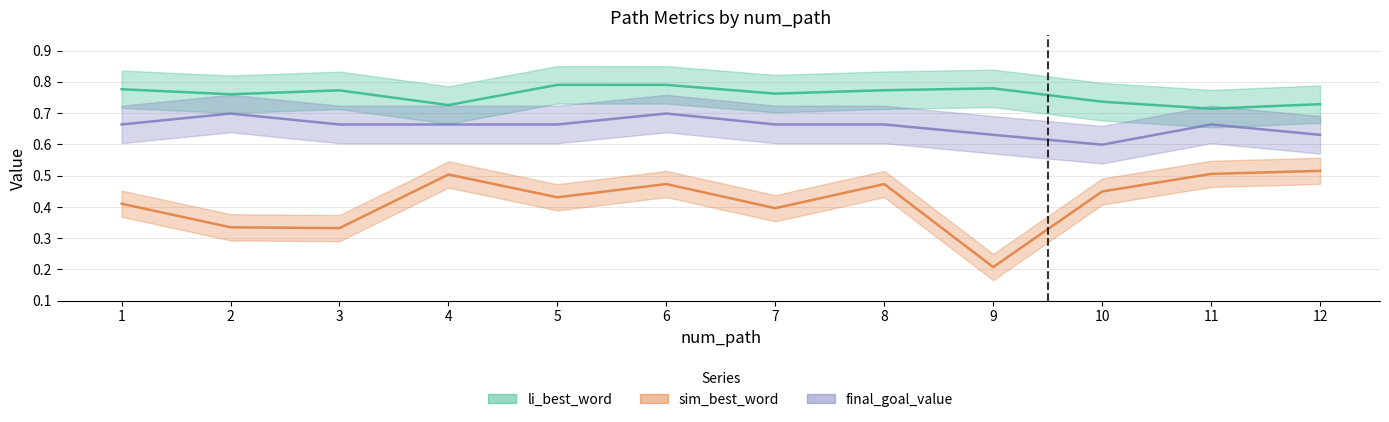

Which series has the largest total across all categories?

li_best_word